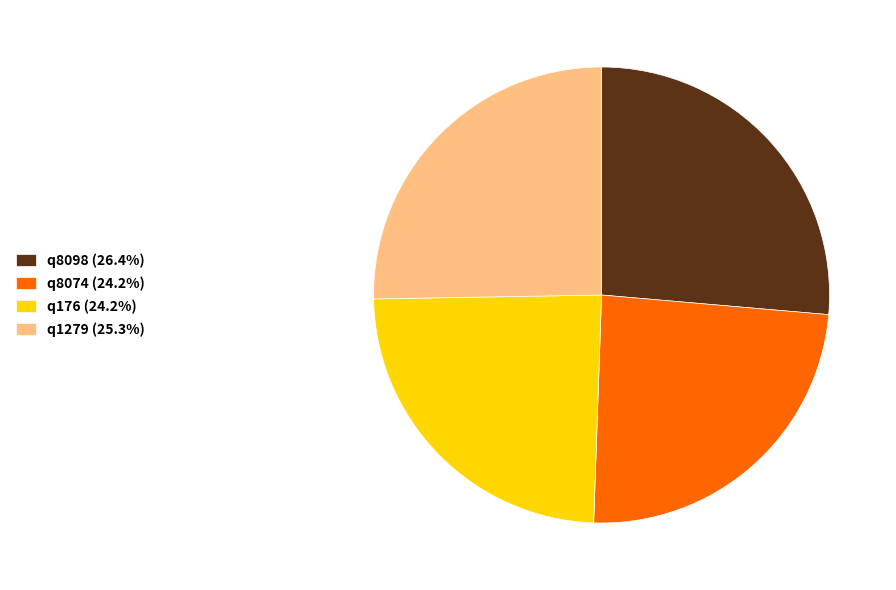

Which category has the biggest portion of the pie?

q8098